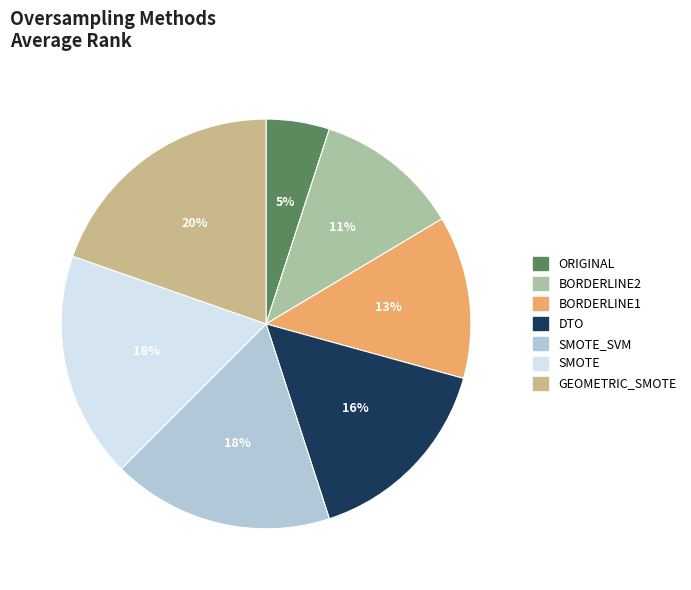

Does BORDERLINE2 represent more than half of the total?

No